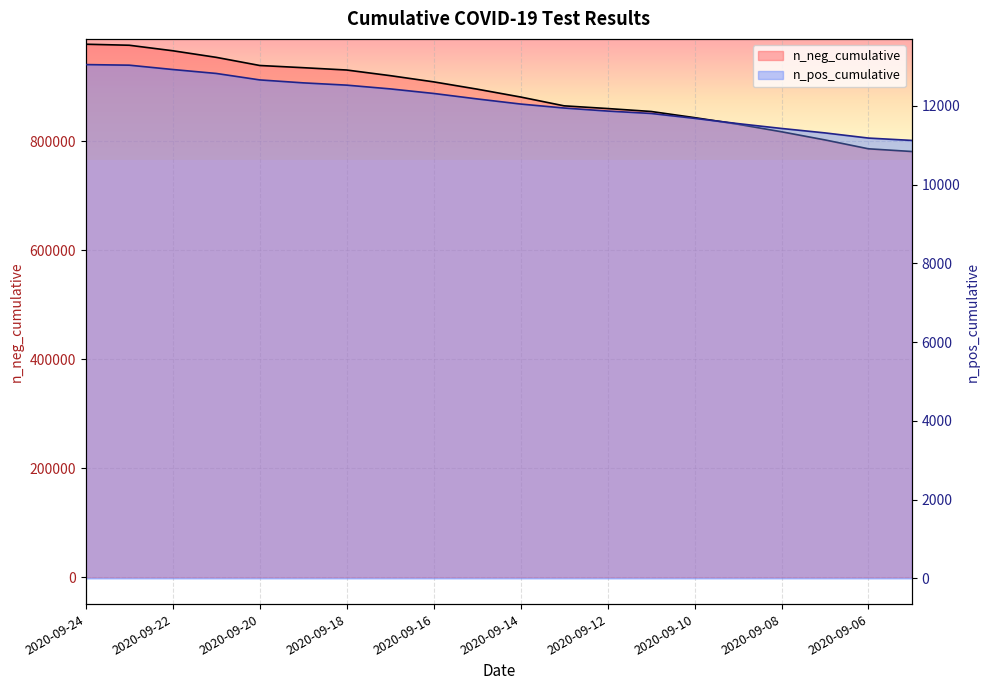

What is the difference between the second highest and second lowest values in the n_pos_cumulative series?

1851